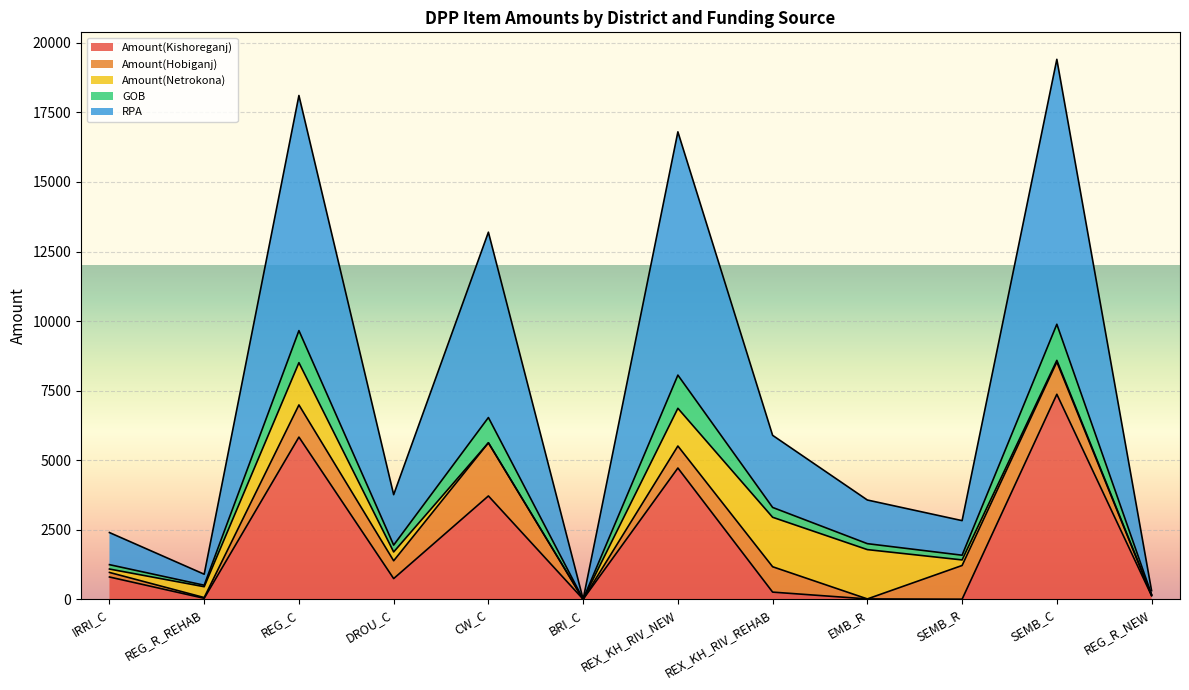

What is the difference between the highest and lowest values at IRRI_C?

1597.7